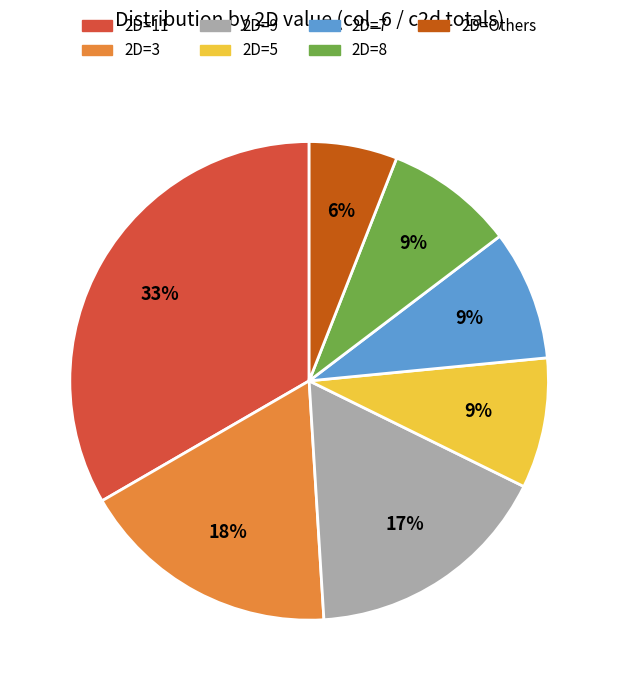

To the nearest percent, what is the average slice percentage?

14%